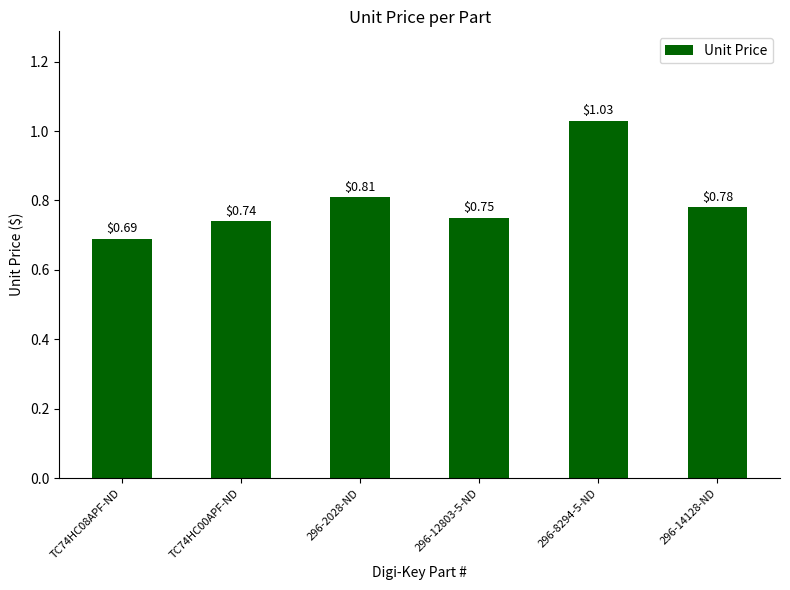

What is the difference between the values at 296-2028-ND and TC74HC08APF-ND?

0.1